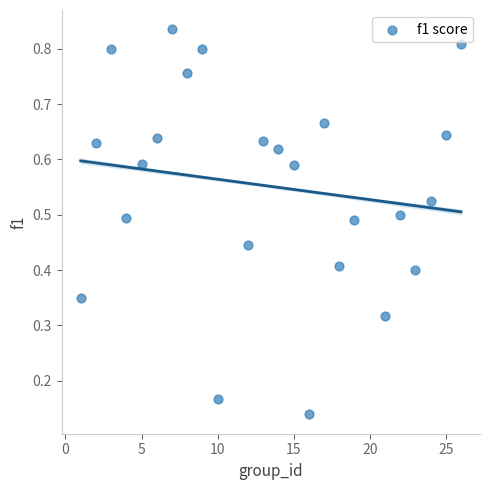

What is the range of X values (max minus min)?

25.0